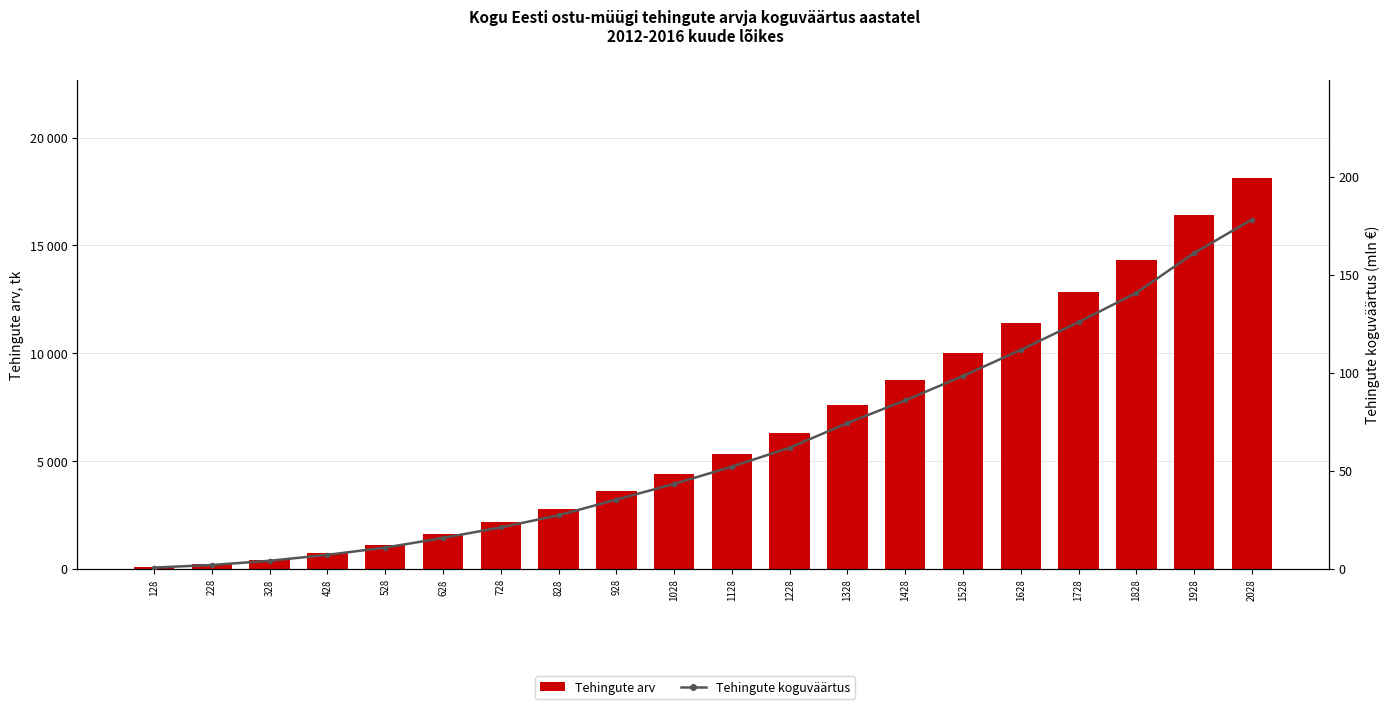

Between 1528 and 2028, which is larger?

2028